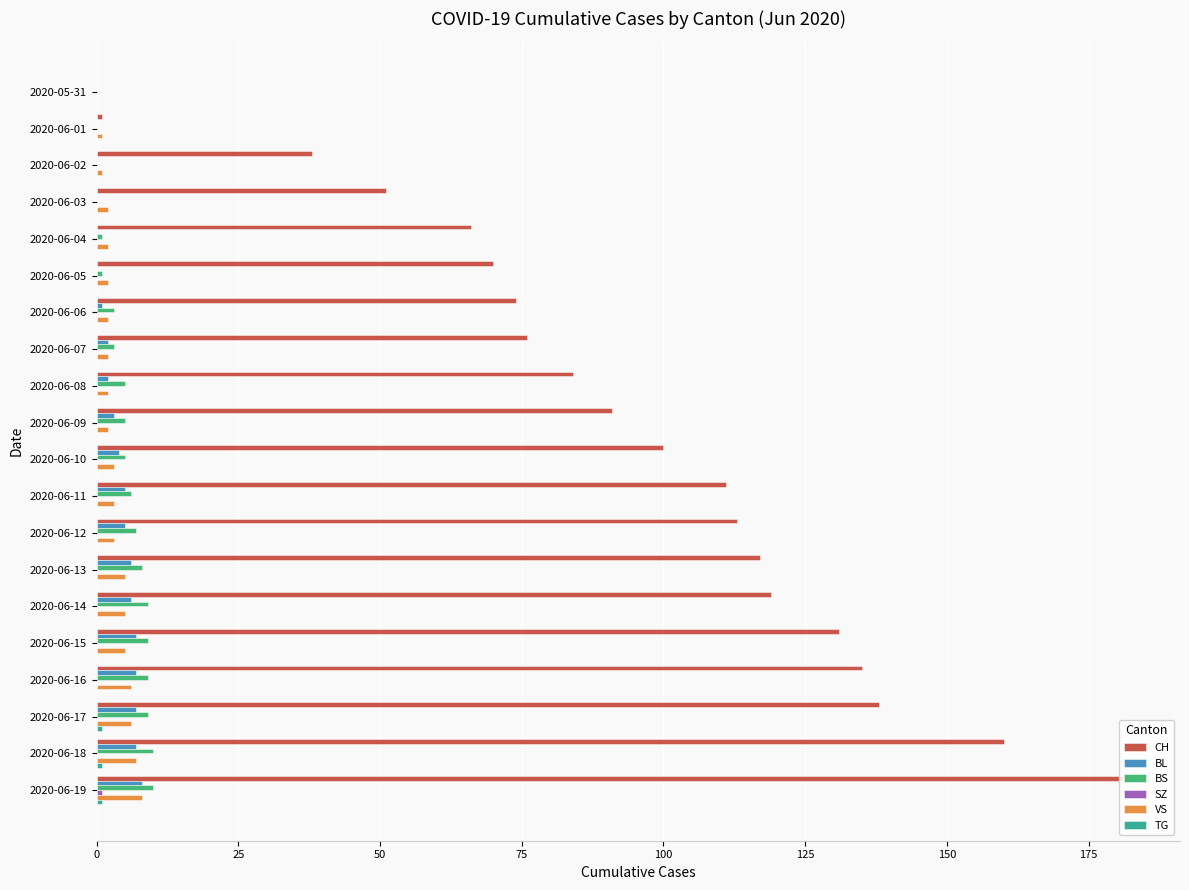

Is the value of CH at 2020-06-13 greater than the value of TG at 2020-06-16?

Yes